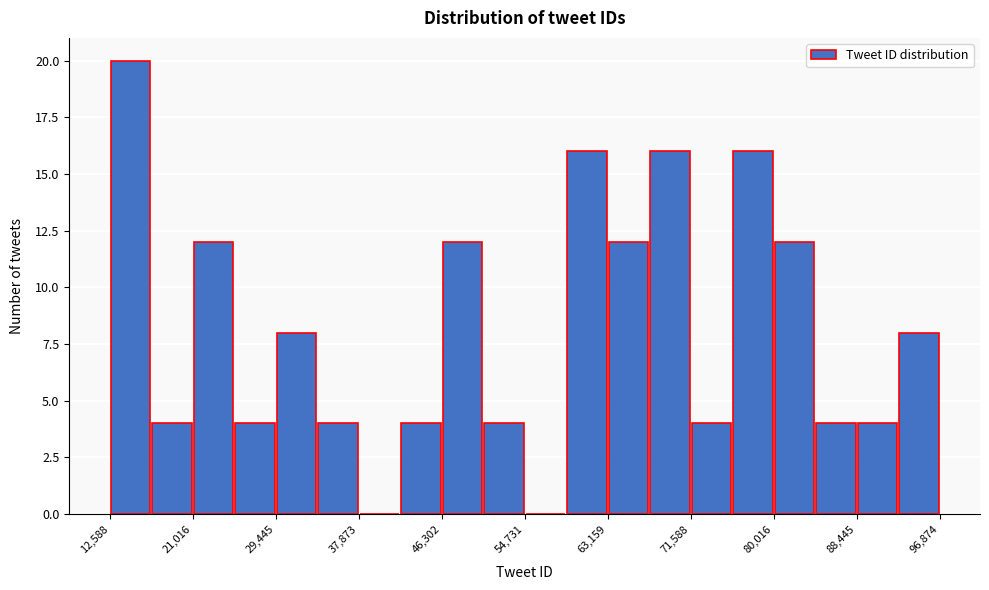

Reading left to right, list every bar in this chart as the range it spans on the x-axis followed by its height. Neither the bar edges nor the heights are printed on the chart, so give them approximately, as read against the axes.

13000 to 17000: 20
17000 to 21000: 4
21000 to 25000: 12
25000 to 29000: 4
29000 to 34000: 8
34000 to 38000: 4
38000 to 42000: 0
42000 to 46000: 4
46000 to 51000: 12
51000 to 55000: 4
55000 to 59000: 0
59000 to 63000: 16
63000 to 67000: 12
67000 to 72000: 16
72000 to 76000: 4
76000 to 80000: 16
80000 to 84000: 12
84000 to 88000: 4
88000 to 93000: 4
93000 to 97000: 8